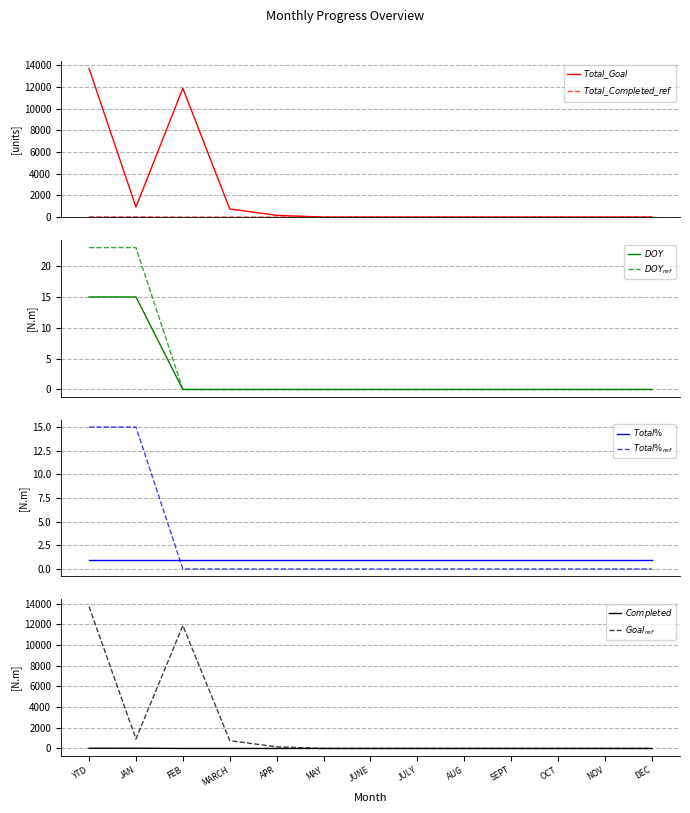

Where is DOY nearest to the value 7?

FEB